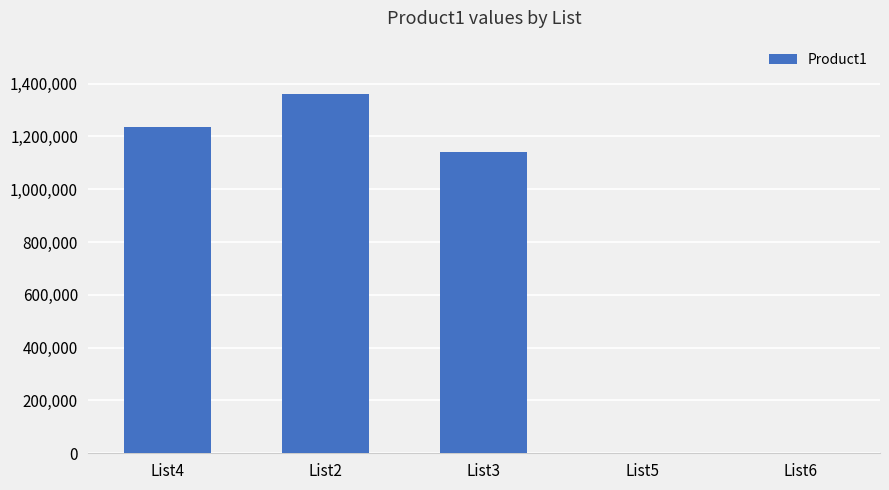

Reading right to left, transcribe all the data shown in this chart.

List6=0	List5=0	List3=1141142	List2=1358522	List4=1234567